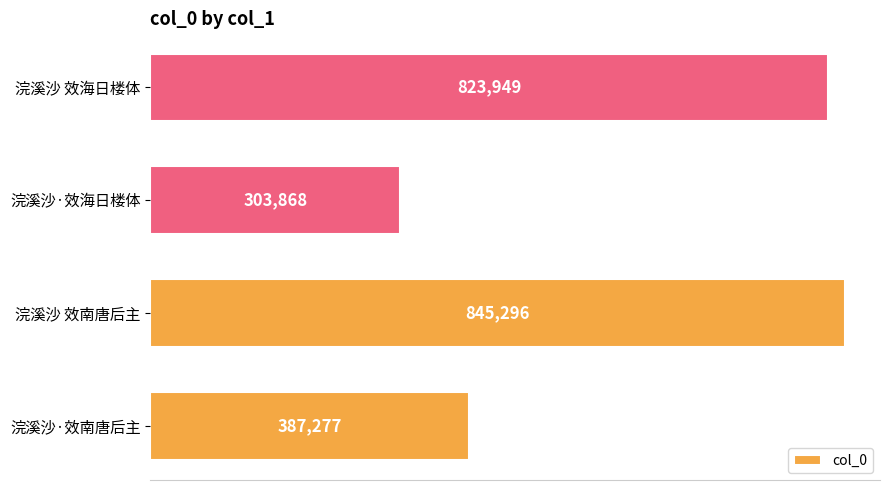

Rank the categories by value from highest to lowest.

浣溪沙 效南唐后主, 浣溪沙 效海日楼体, 浣溪沙·效南唐后主, 浣溪沙·效海日楼体